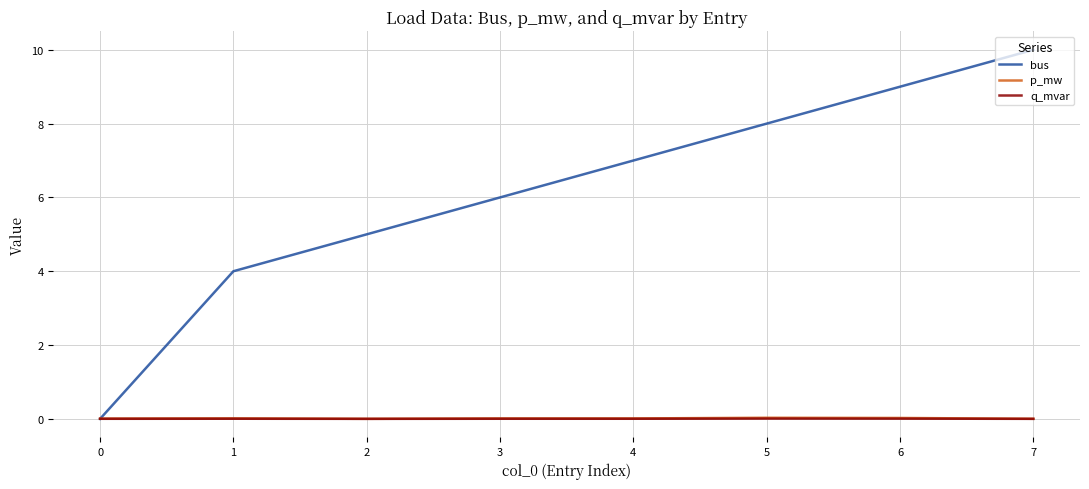

After their last crossing, which series has the higher values: p_mw or bus?

bus